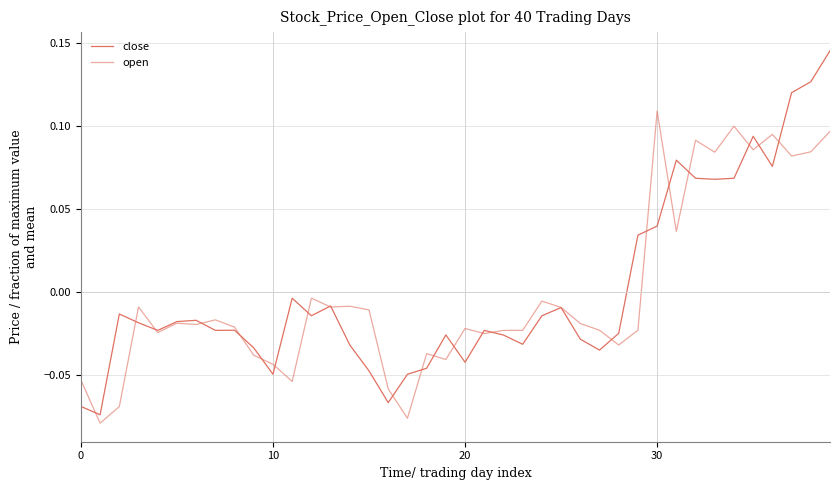

In open, how many points are higher than both neighbors (excluding endpoints)?

12